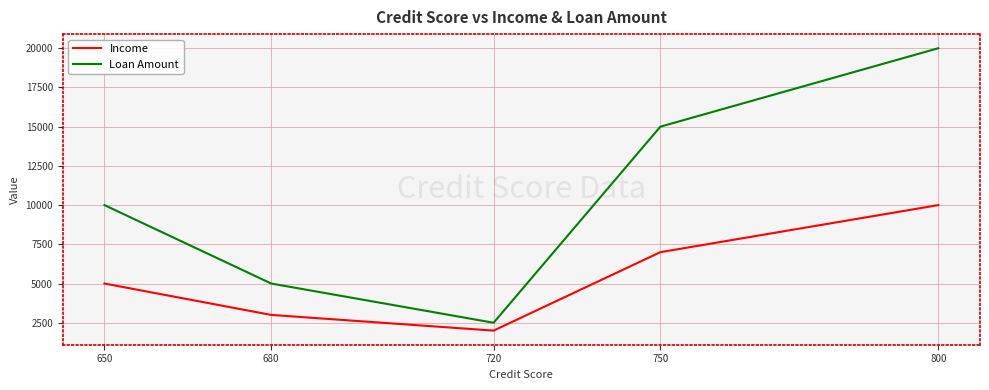

Which series has the widest spread of values?

Loan Amount